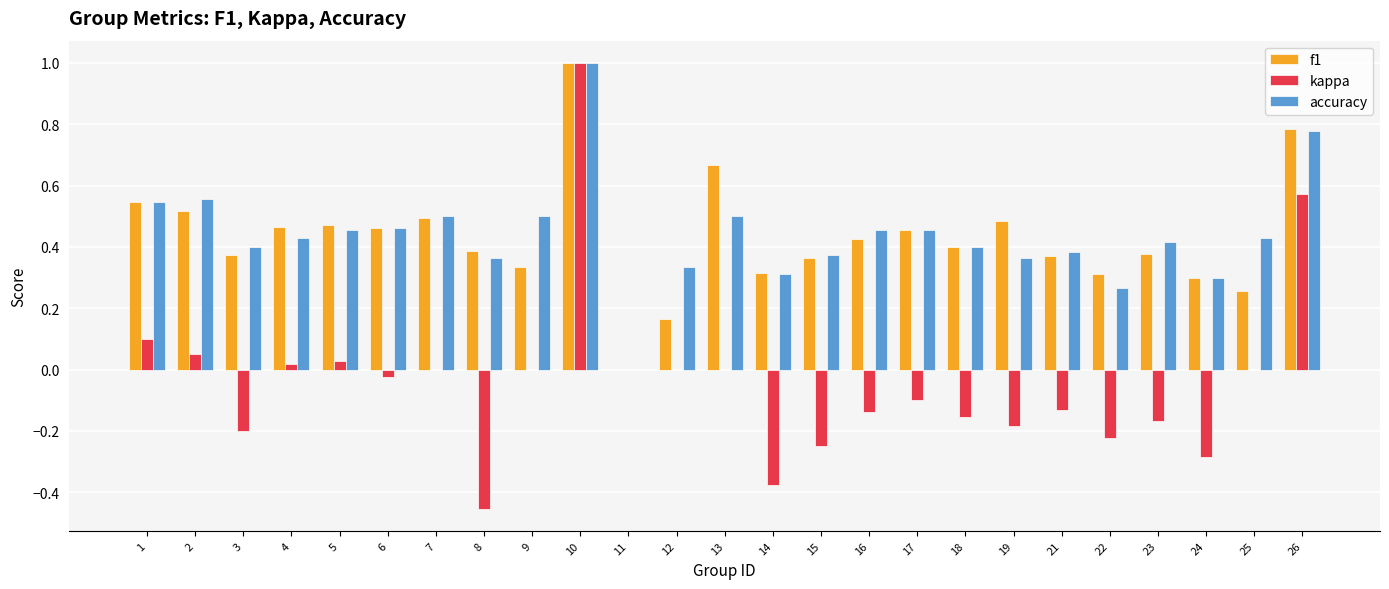

Which series has the widest spread of values?

kappa